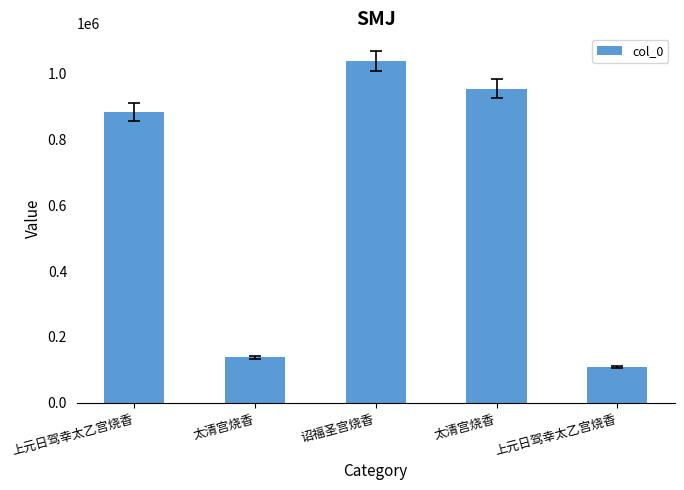

How many data points are less than 883250?

2